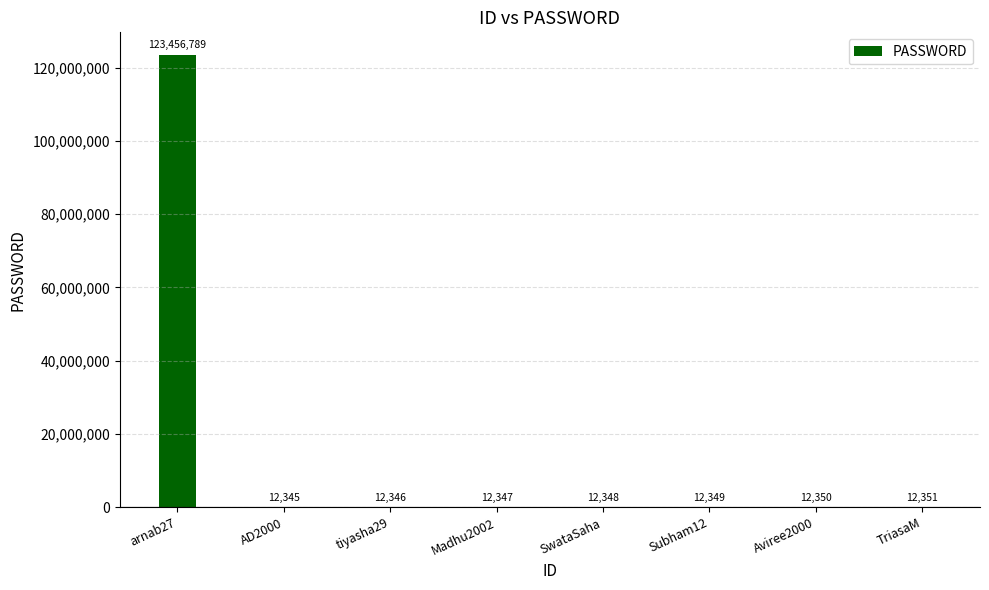

Reading left to right, transcribe all the data shown in this chart.

arnab27=123456789	AD2000=12345	tiyasha29=12346	Madhu2002=12347	SwataSaha=12348	Subham12=12349	Aviree2000=12350	TriasaM=12351